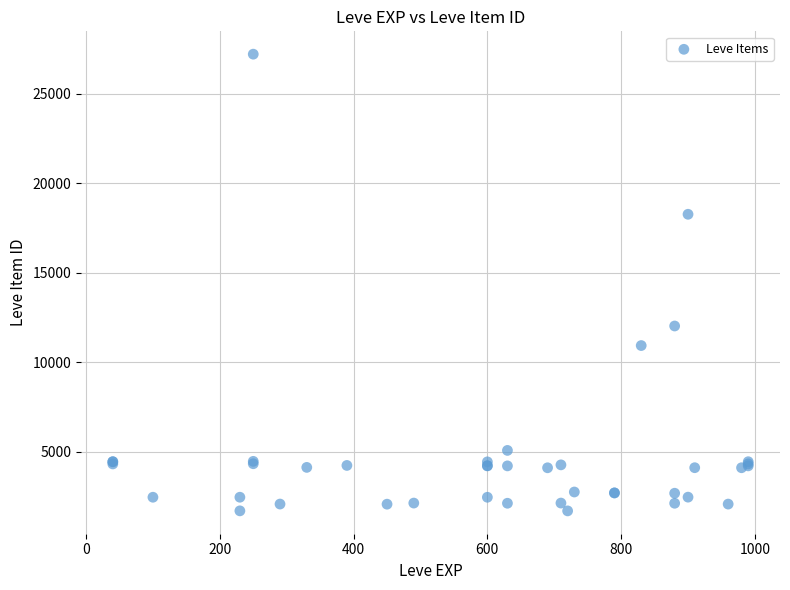

What Y value in the scatter plot is closest to 14448?

12018